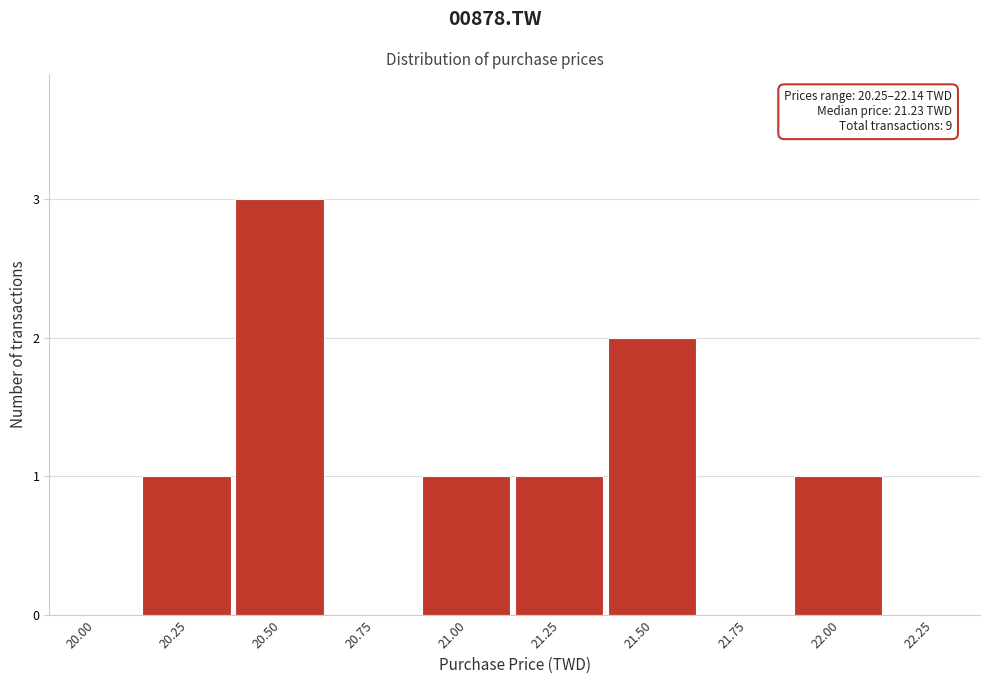

Reading left to right, what are all the values shown in this chart?

20.00=0	20.25=1	20.50=3	20.75=0	21.00=1	21.25=1	21.50=2	21.75=0	22.00=1	22.25=0